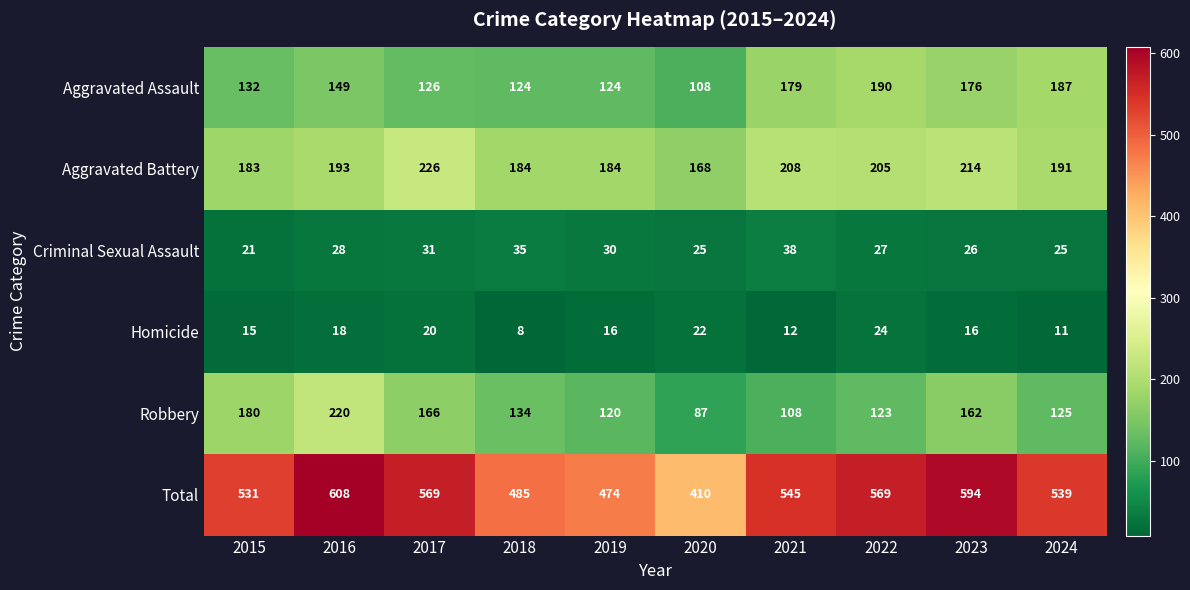

What is the average value of the Aggravated Assault series?

150